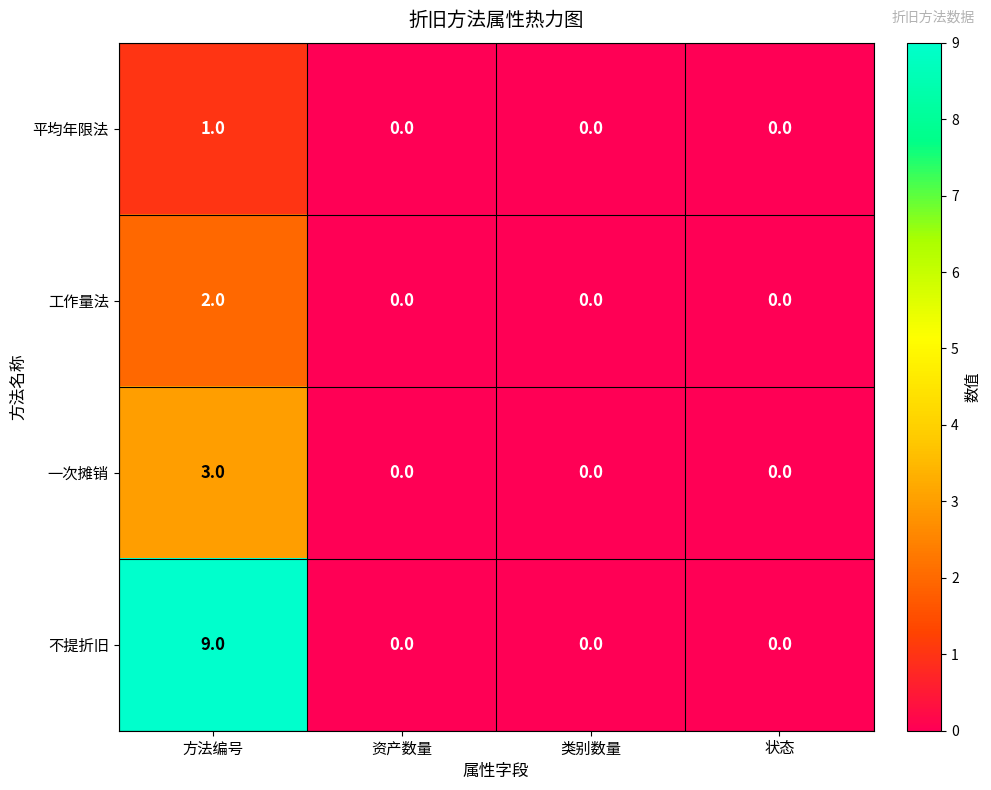

What is the sum of all 一次摊销 values?

3